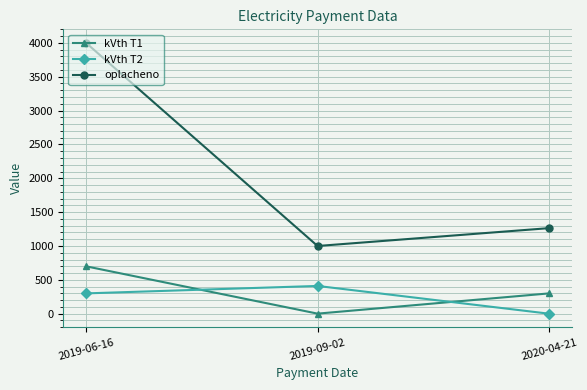

The kVth T1 series shows 300.0 at 2020-04-21. True or false?

True